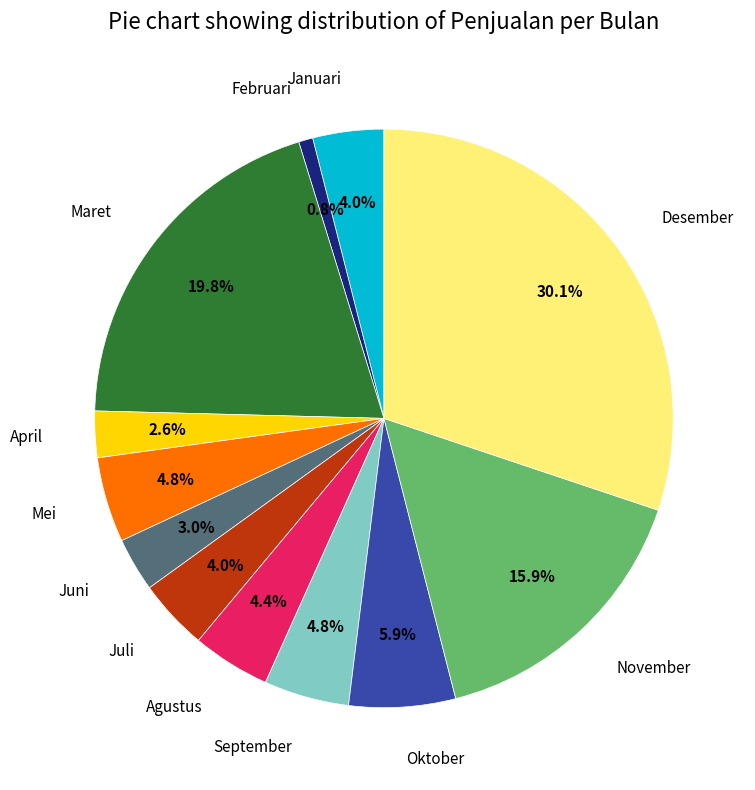

To the nearest percent, what is the combined percentage of Januari and Agustus?

8%